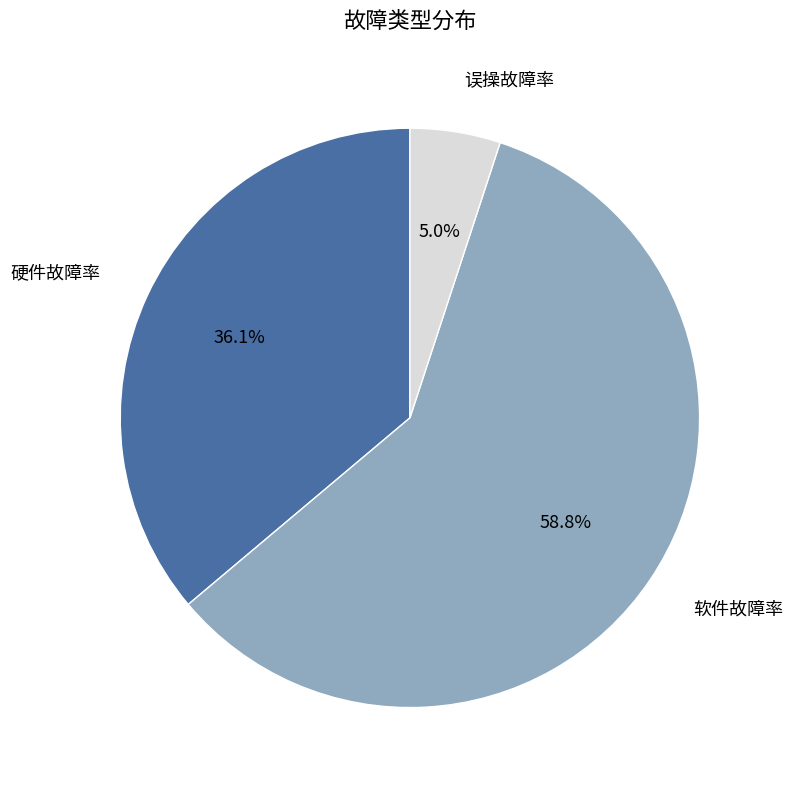

Count the number of slices in the pie.

3